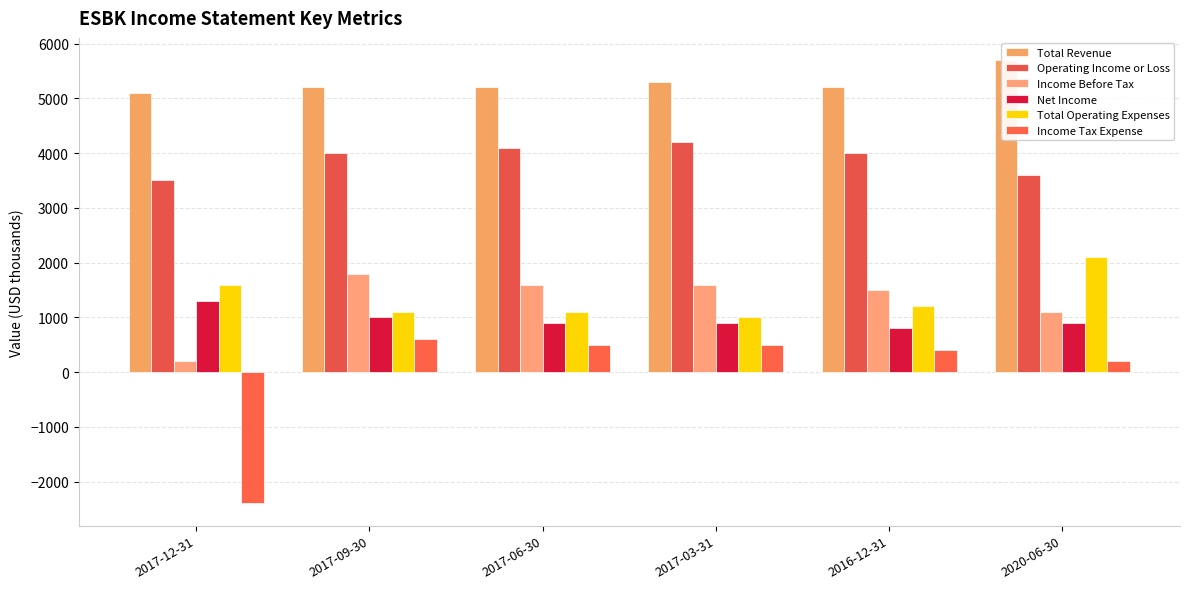

Which category has the highest value across all series?

2020-06-30